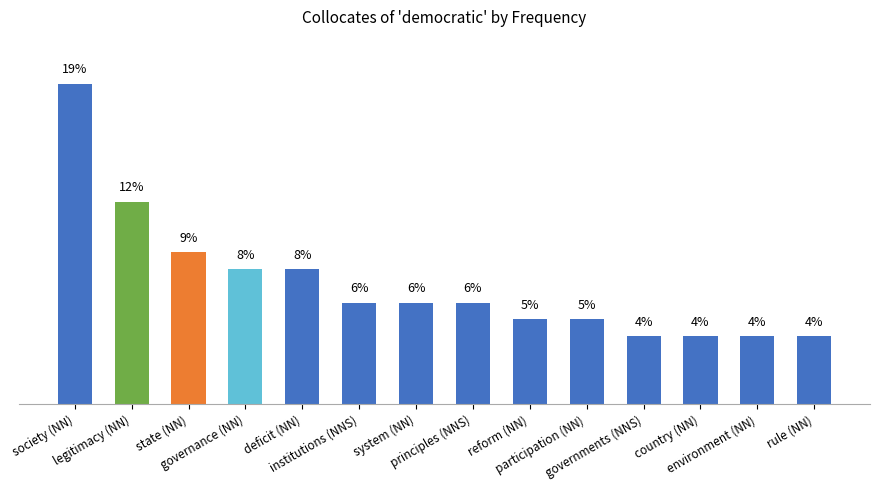

What is the average value?

7